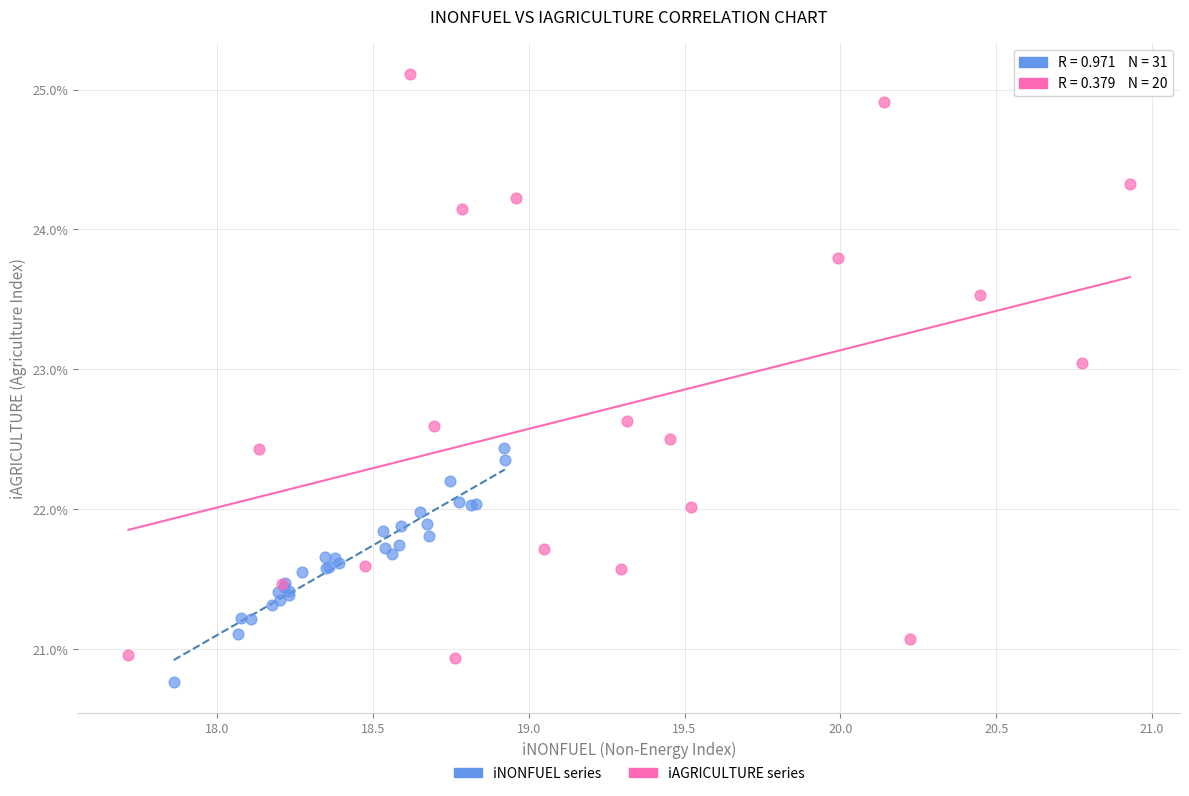

Which series has the largest Y range (max minus min)?

iAGRICULTURE series